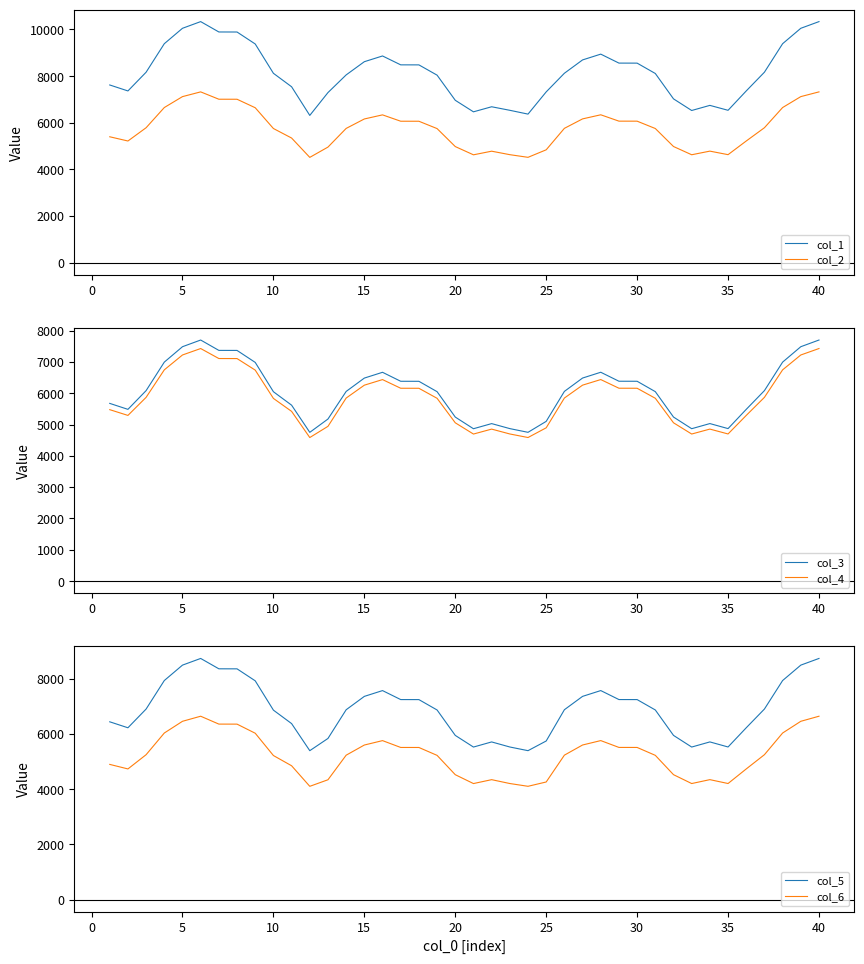

Count the number of data series in this chart.

6